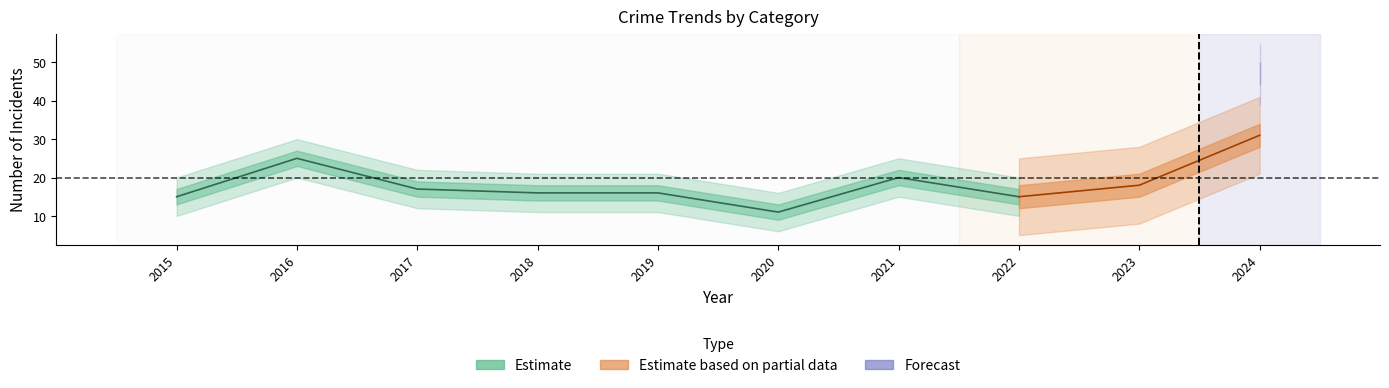

How many categories are shown in the chart?

10